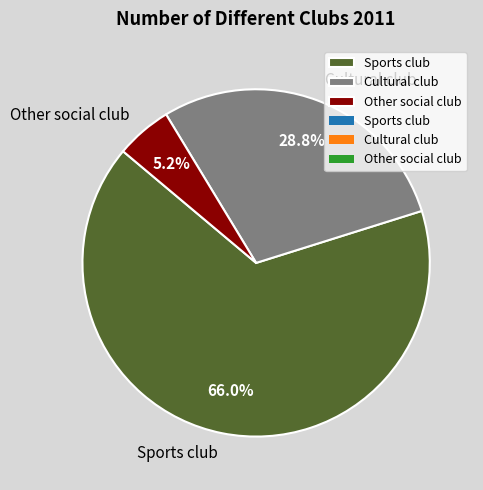

To the nearest percent, what is the average slice percentage?

33%